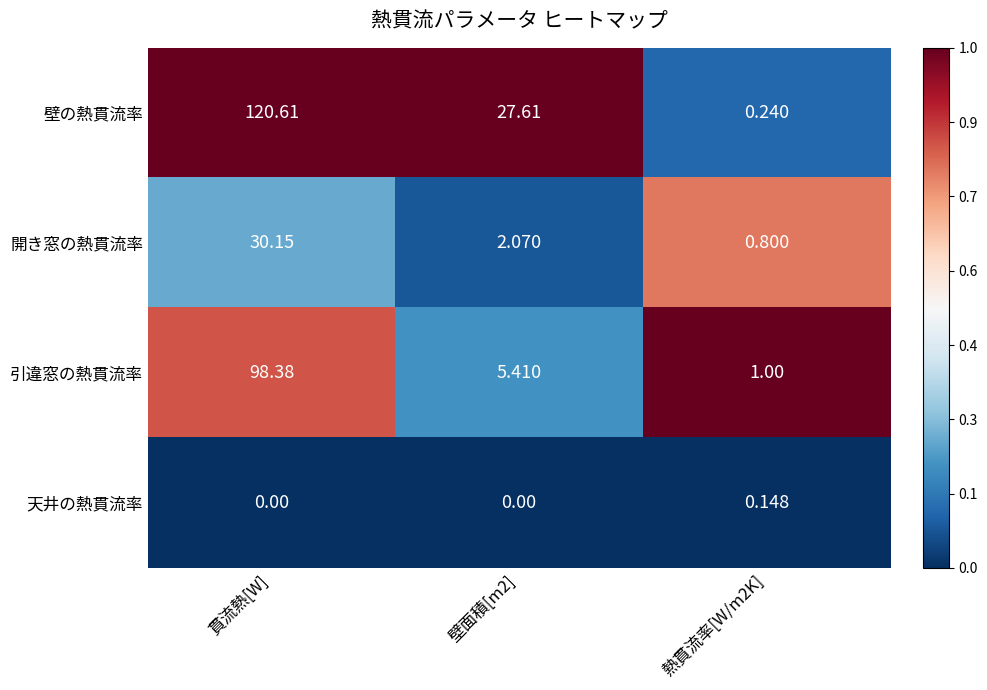

What is the total value across all series at 熱貫流率[W/m2K]?

2.2